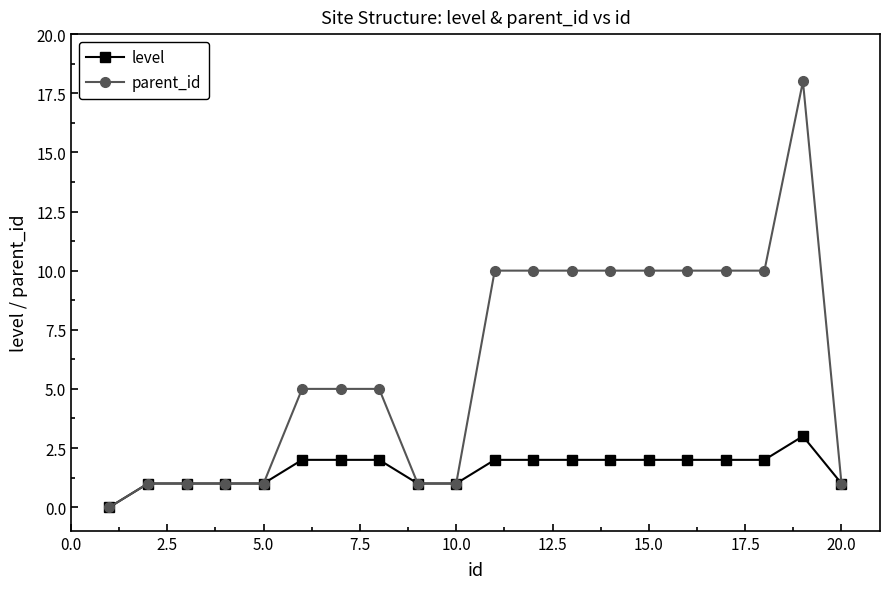

What is the value of the level point at the 8th from the left?

2